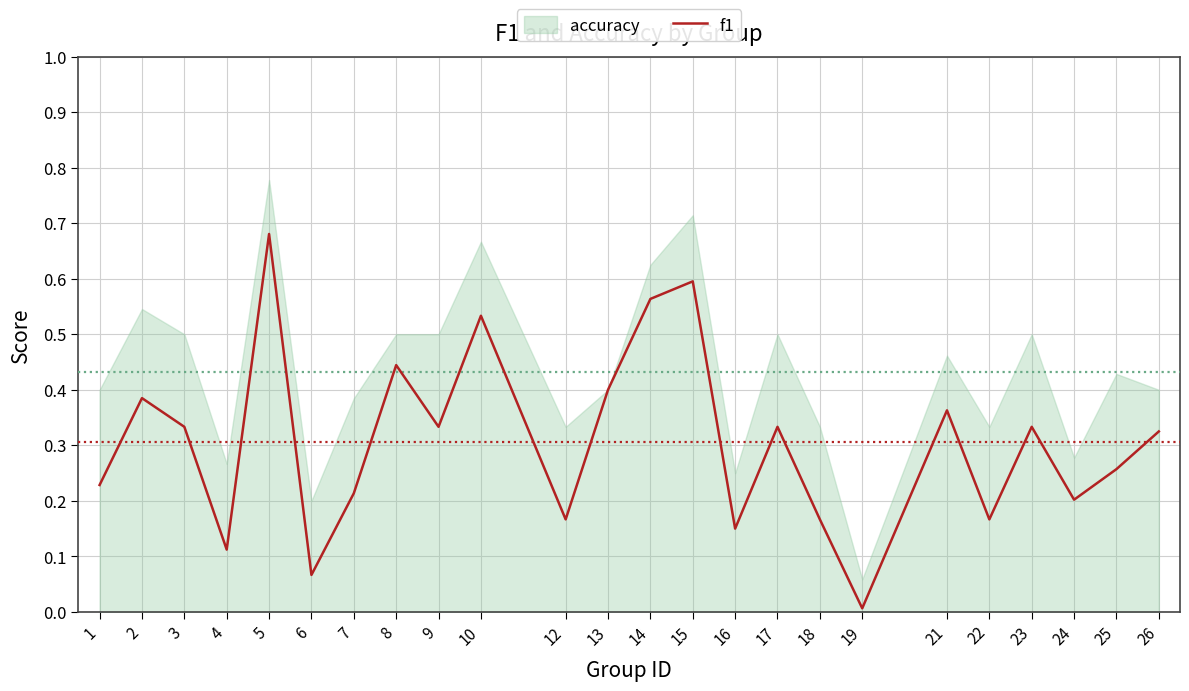

True or false: the data shows 0.3 at 12.

False